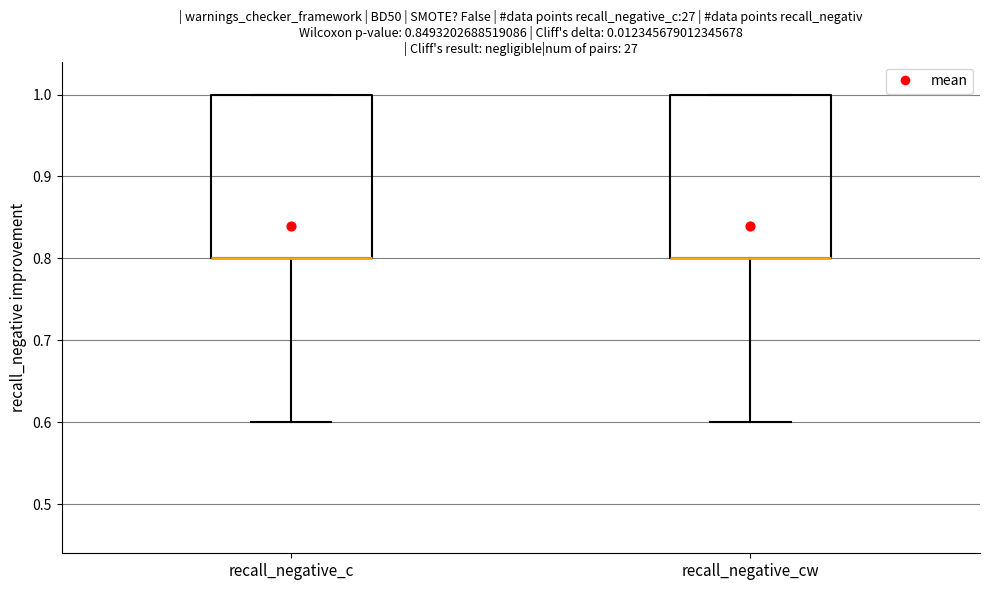

Reading left to right, read every box against the y-axis: the position of its median line, the range the box covers, and the ends of its whiskers. The values are not printed on the chart, so give them approximately, as read against the axis.

recall_negative_c: median 0.8 (drawn on the box's lower edge), box 0.8 to 1.0, whiskers 0.6 to 1.0
recall_negative_cw: median 0.8 (drawn on the box's lower edge), box 0.8 to 1.0, whiskers 0.6 to 1.0